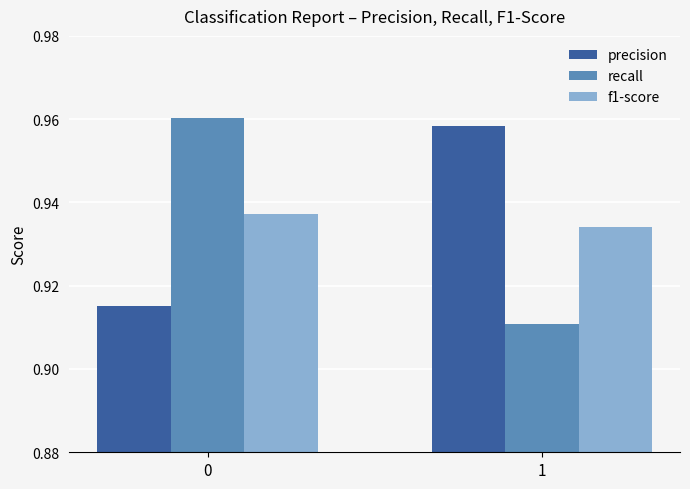

The value of precision at 1 is 1.7. True or false?

False